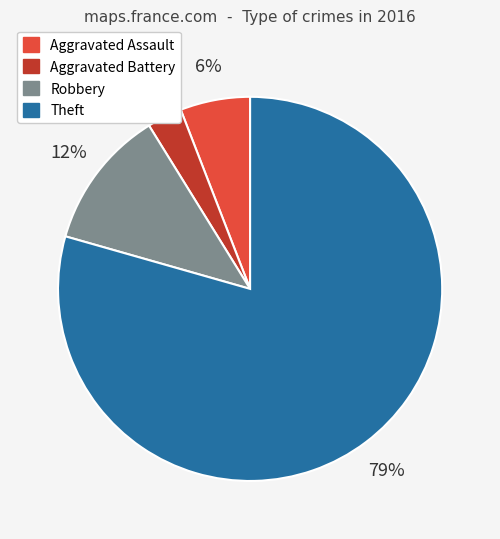

Is there any slice that represents more than half of the pie?

Yes